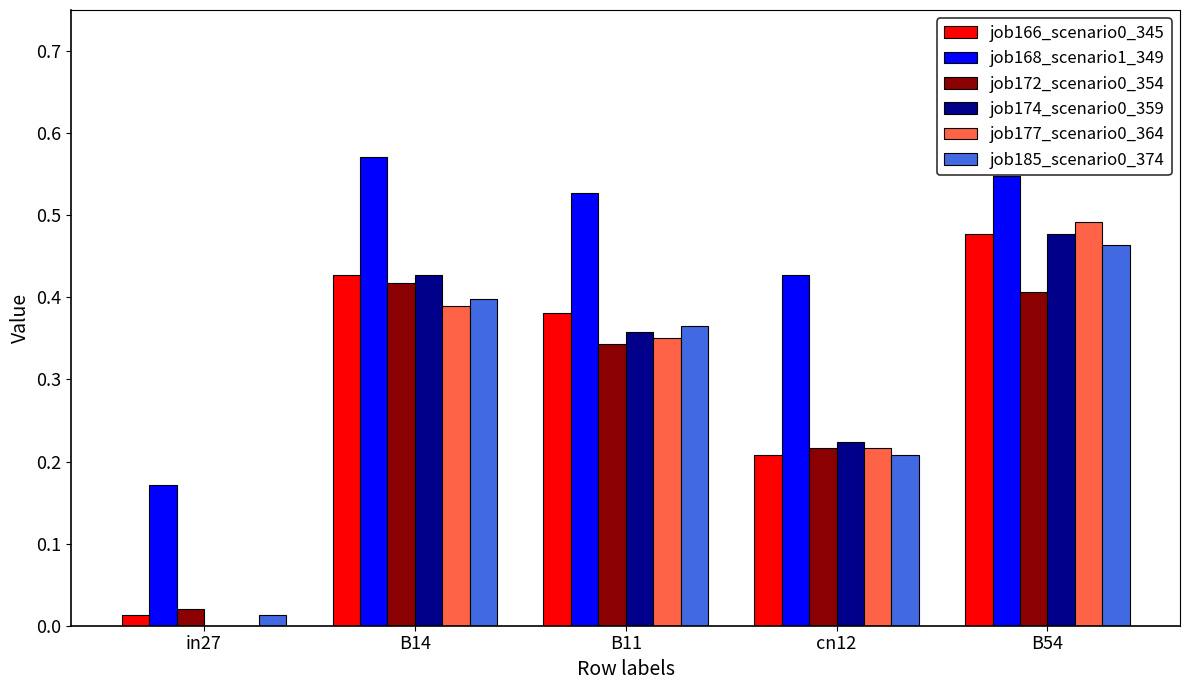

How many series are shown in this chart?

6